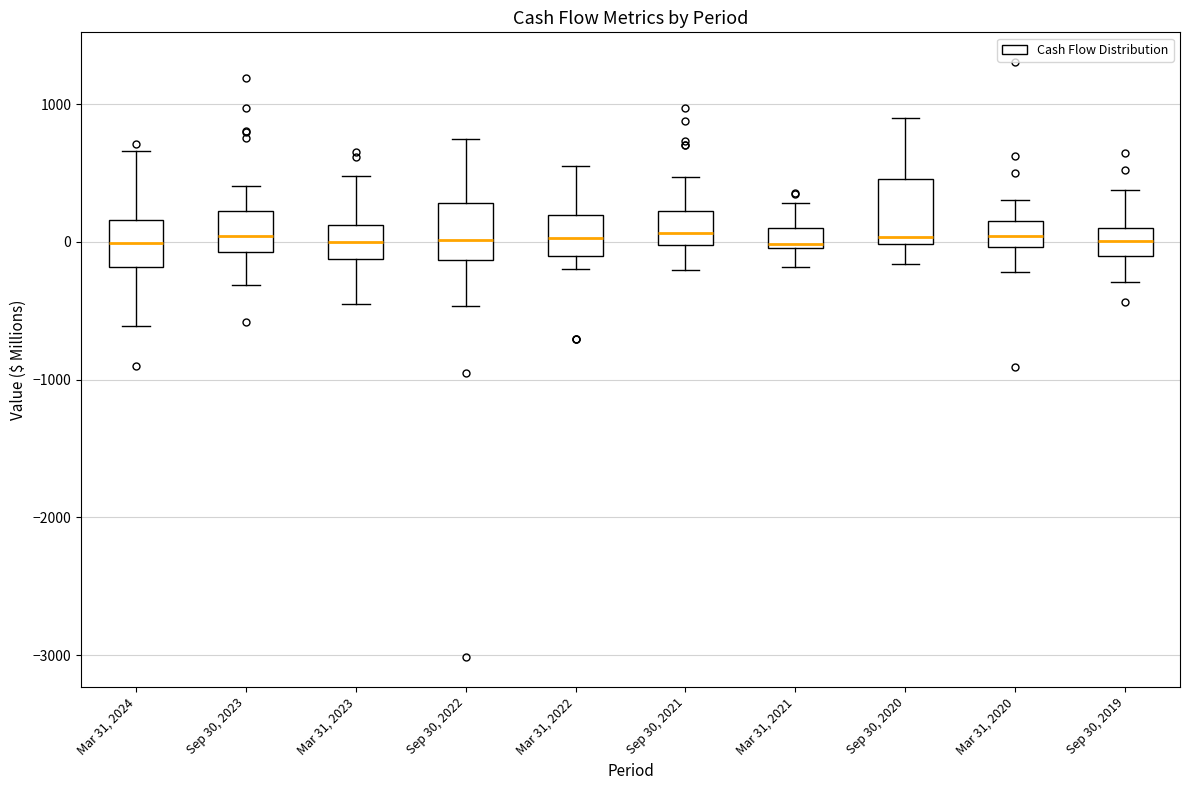

Where does the median line of the box for Sep 30, 2022 sit on the y-axis? The values are not printed on the chart, so give them approximately, as read against the axis.

0